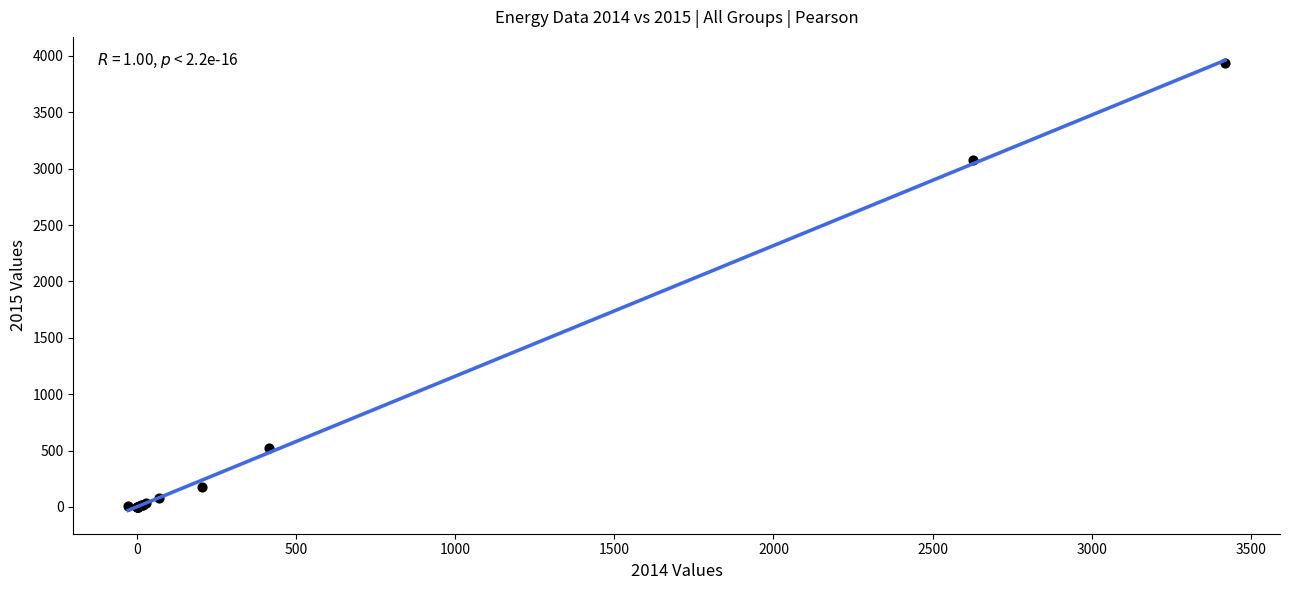

What Y value in the scatter plot is closest to 1968?

3073.5